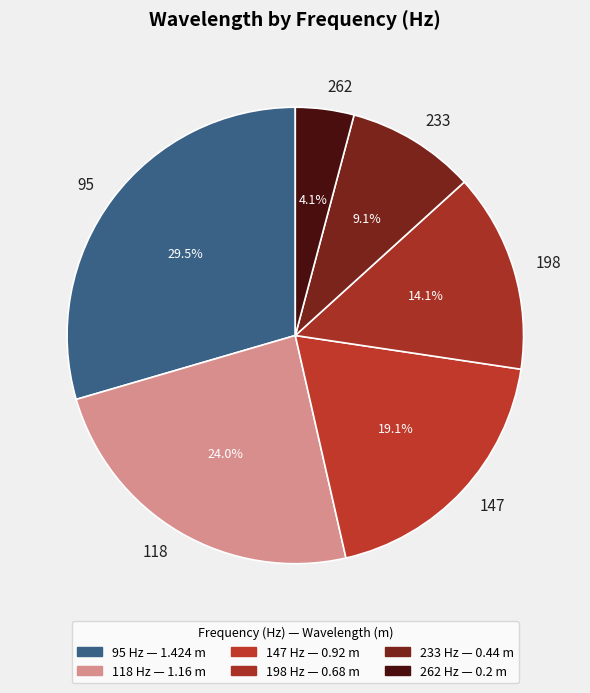

Approximately how many times larger is the value at 95 compared to 118?

1.2